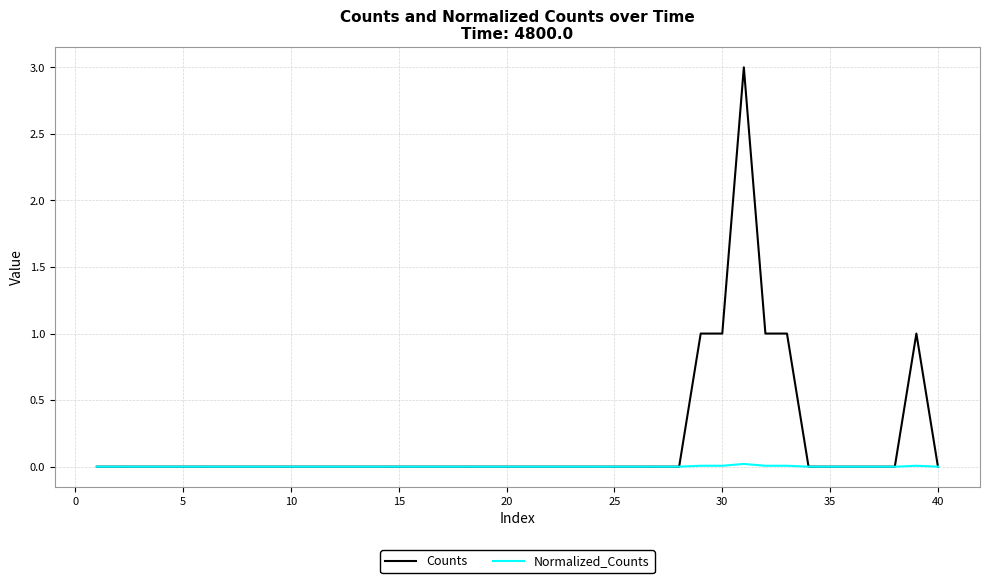

What are all the series names shown in the legend?

Counts, Normalized_Counts